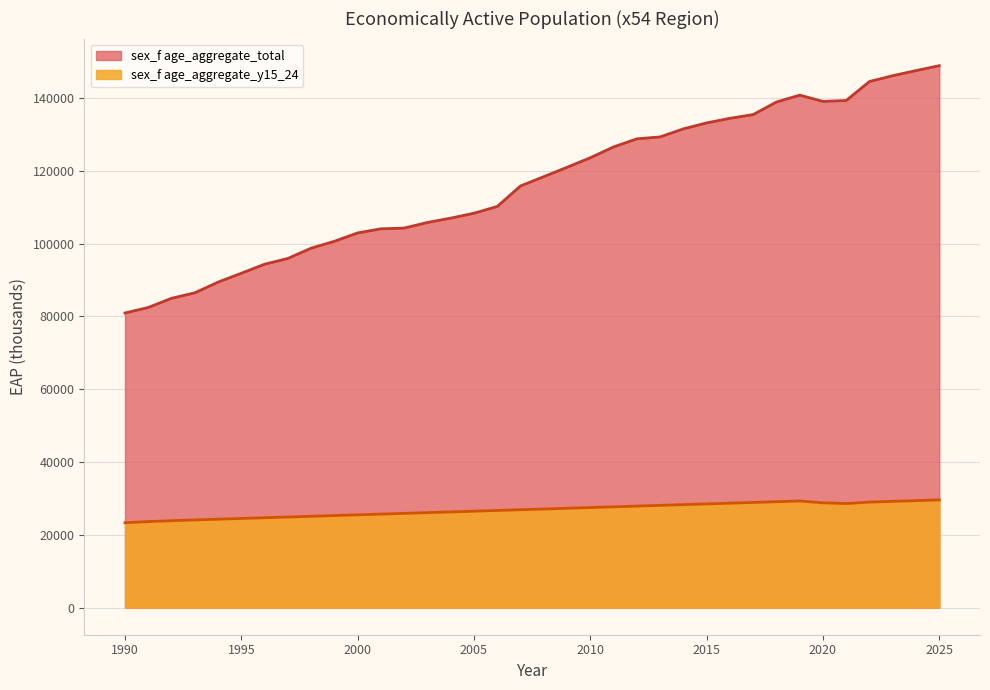

Reading left to right, list all the values displayed in this chart.

sex_f age_aggregate_total: 80955.3	82468.0	84996.9	86488.8	89436.5	91867.5	94349.8	95937.1	98758.5	100650.5	102951.5	104080.9	104282.8	105826.4	107010.7	108364.1	110220.4	115851.2	118411.4	120980.6	123606.8	126579.0	128797.6	129326.5	131539.6	133182.8	134438.1	135460.2	138919.7	140808.6	139086.5	139337.6	144555.2	146154.4	147555.1	148904.4
sex_f age_aggregate_y15_24: 23321.9	23645.3	23882.6	24100.0	24300.0	24500.0	24700.0	24900.0	25100.0	25300.0	25500.0	25700.0	25900.0	26100.0	26300.0	26500.0	26700.0	26900.0	27100.0	27300.0	27500.0	27700.0	27900.0	28100.0	28300.0	28500.0	28700.0	28900.0	29100.0	29300.0	28800.0	28600.0	29000.0	29200.0	29400.0	29600.0